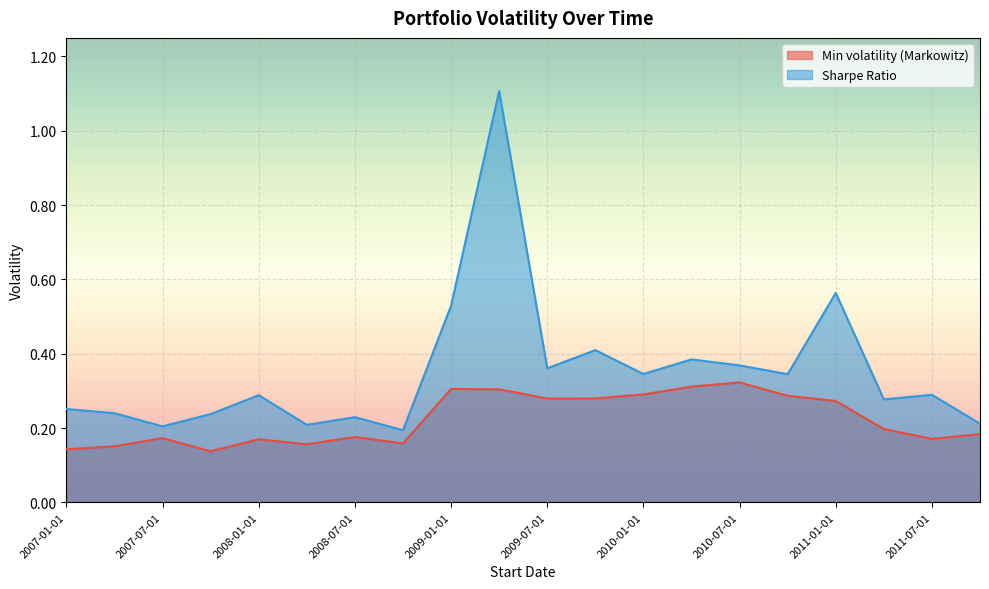

List the series in order of their overall mean, highest first.

Sharpe Ratio, Min volatility (Markowitz)